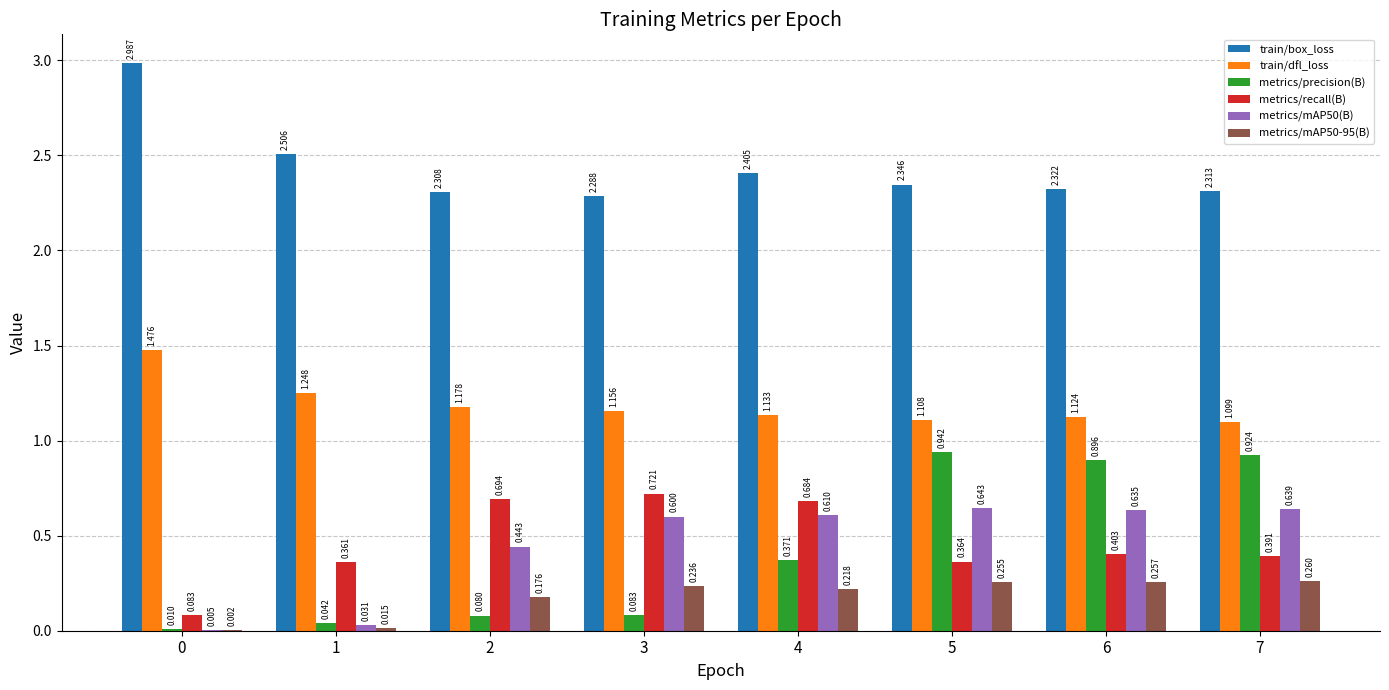

What are all the series names shown in the legend?

train/box_loss, train/dfl_loss, metrics/precision(B), metrics/recall(B), metrics/mAP50(B), metrics/mAP50-95(B)